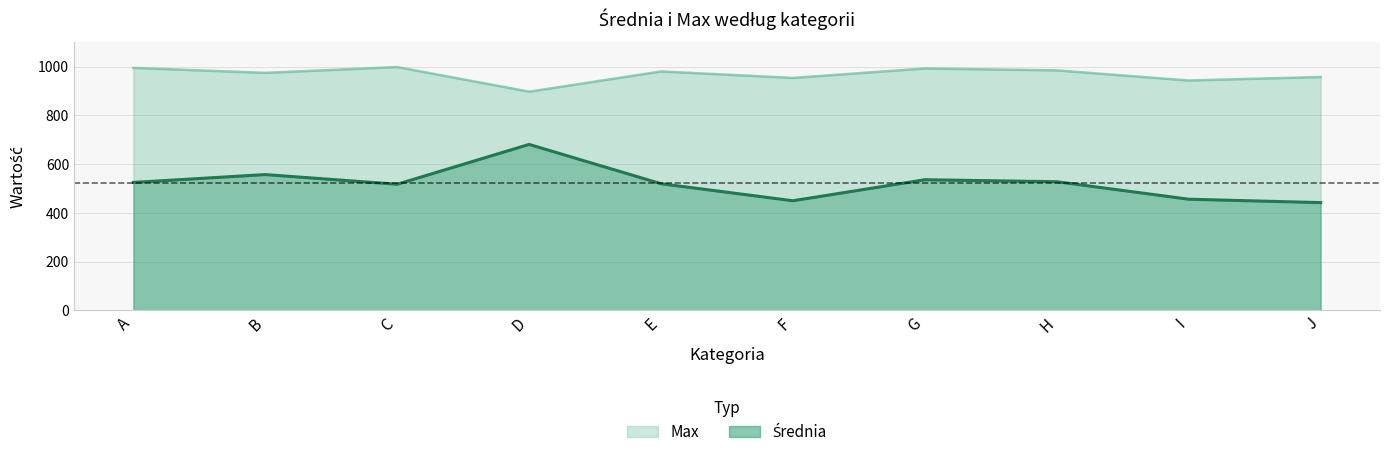

List the series in order of their overall mean, highest first.

Max, Średnia